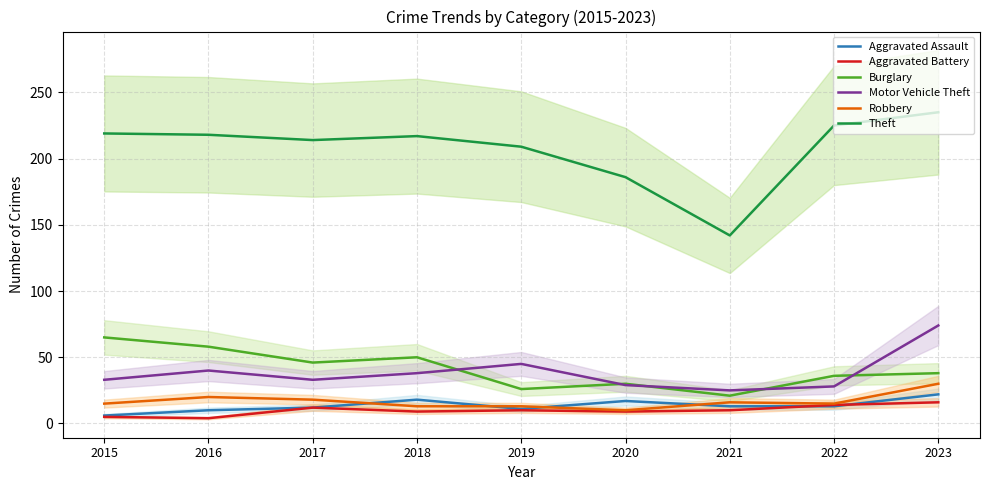

What is the sum of all Aggravated Battery values?

89